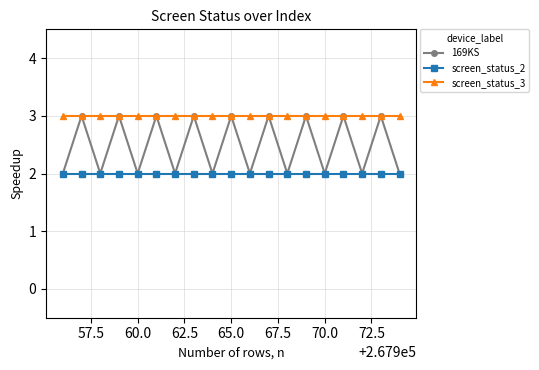

Which series has the largest total across all categories?

screen_status_3